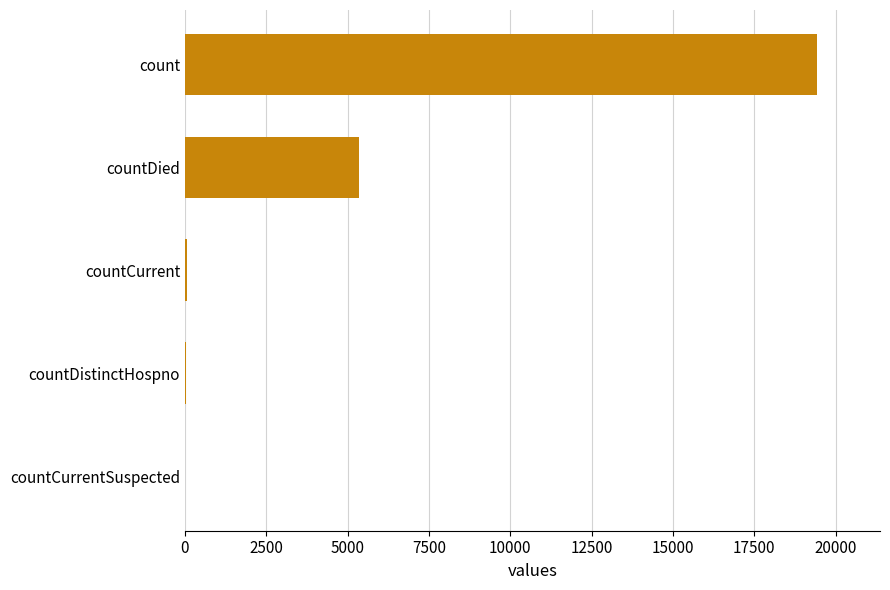

What is the sum of all values?

24875